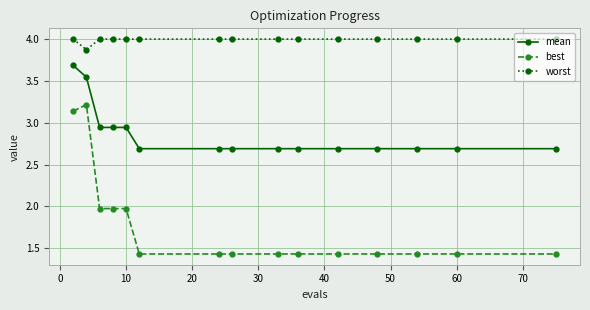

Which series has the widest spread of values?

best